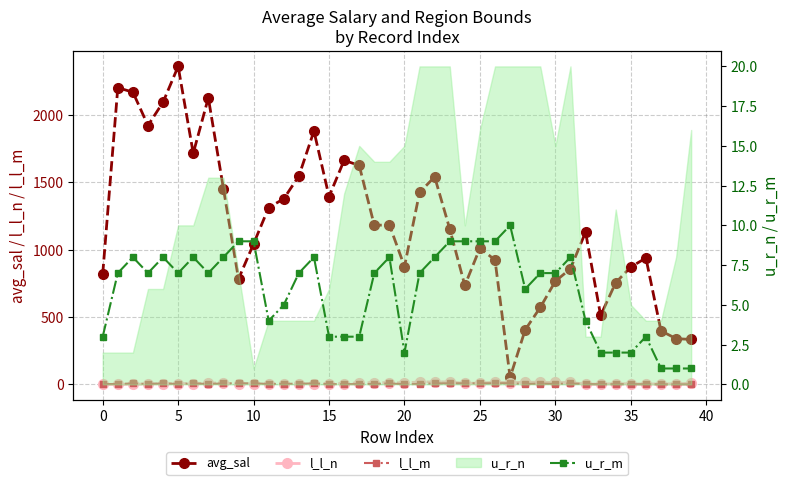

What is the difference between the maximum and minimum values in the avg_sal series?

2308.3